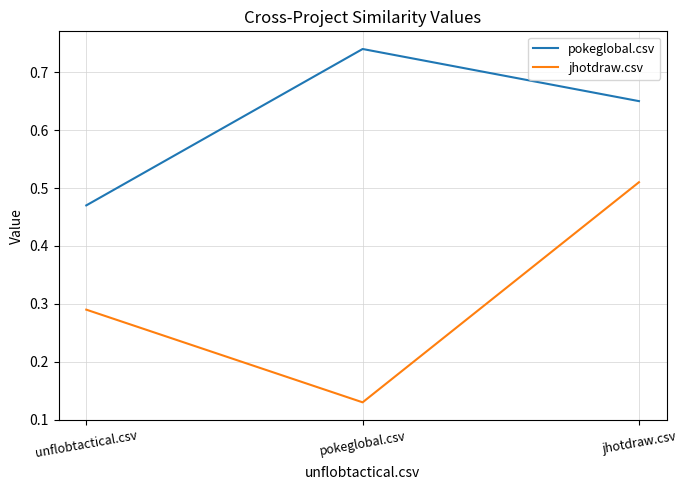

At how many categories does at least one series exceed 0?

3